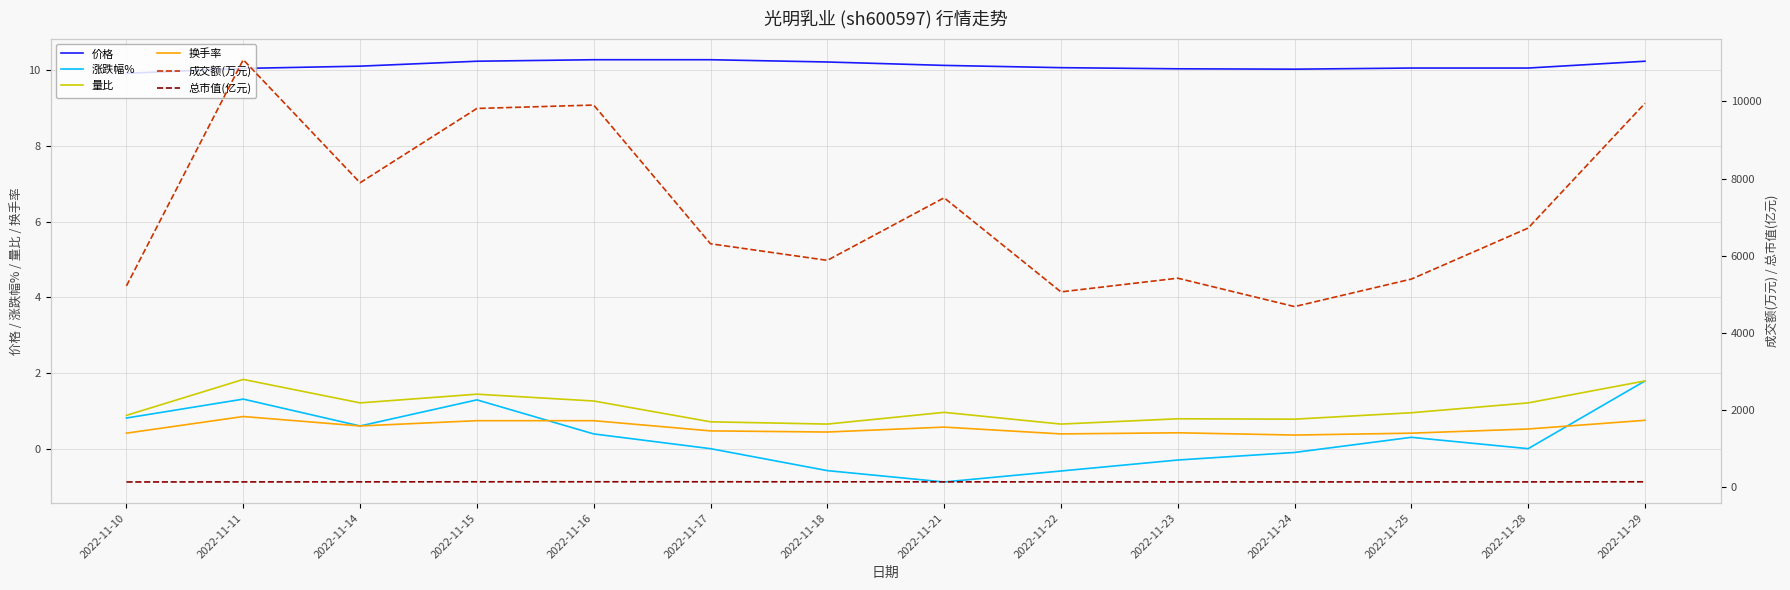

What is the difference between the maximum and minimum values in the 涨跌幅% series?

2.7